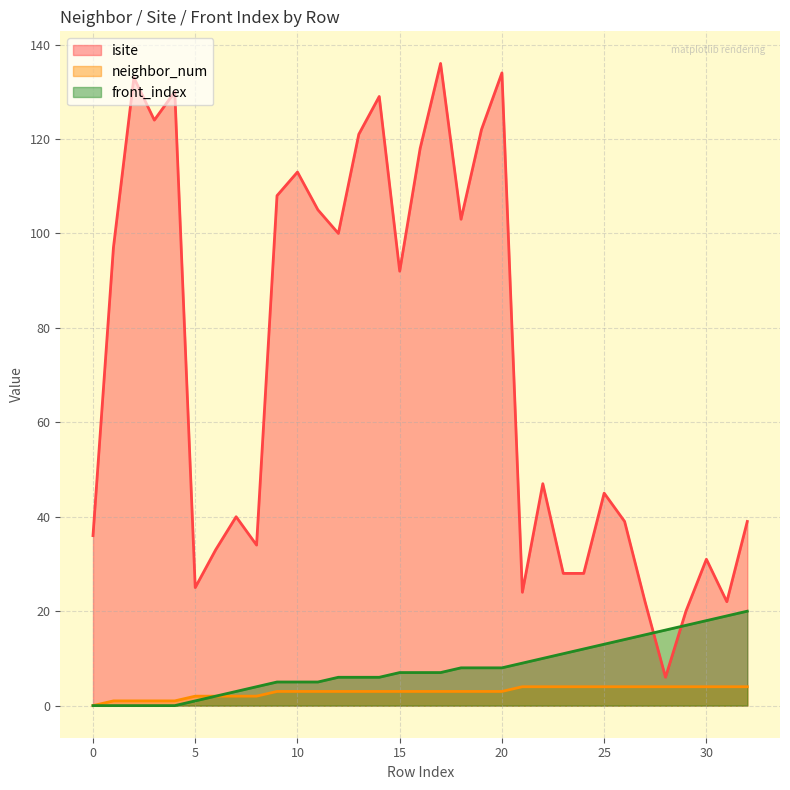

What is the difference between the maximum and minimum values in the isite series?

130